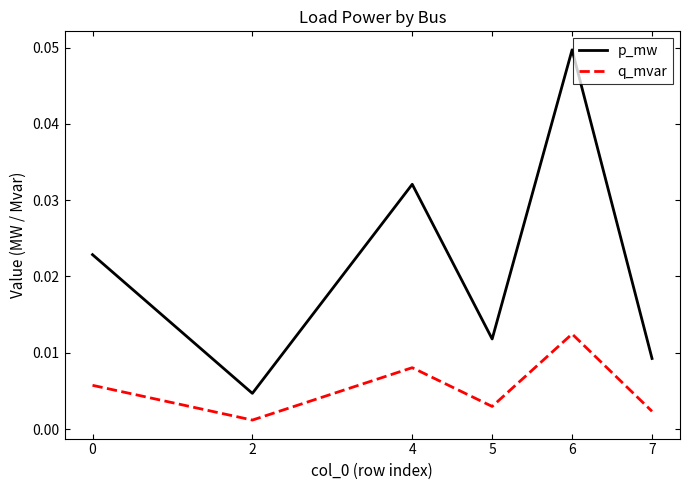

How many lines are shown in the chart?

2